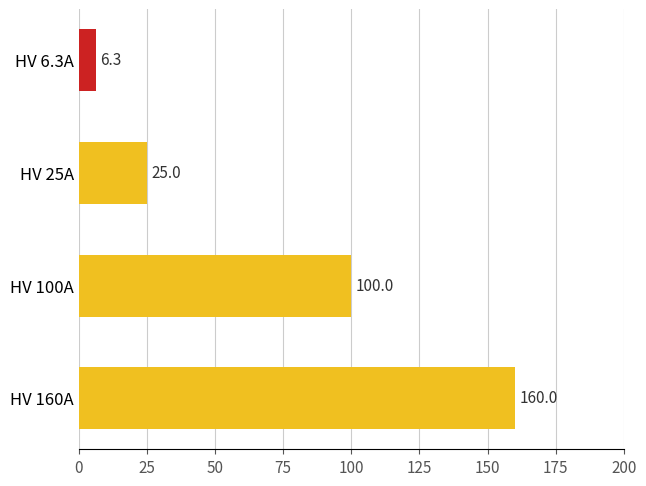

How many categories are shown in the chart?

4